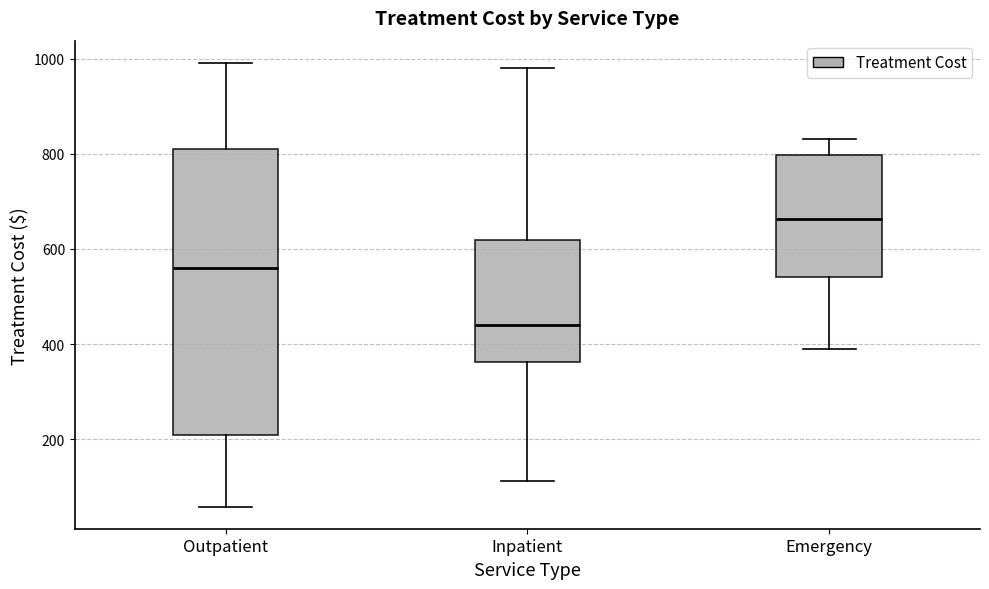

Reading left to right, read every box against the y-axis: the position of its median line, the range the box covers, and the ends of its whiskers. The values are not printed on the chart, so give them approximately, as read against the axis.

Outpatient: median 560, box 220 to 820, whiskers 60 to 1000
Inpatient: median 440, box 360 to 620, whiskers 120 to 980
Emergency: median 660, box 540 to 800, whiskers 380 to 840